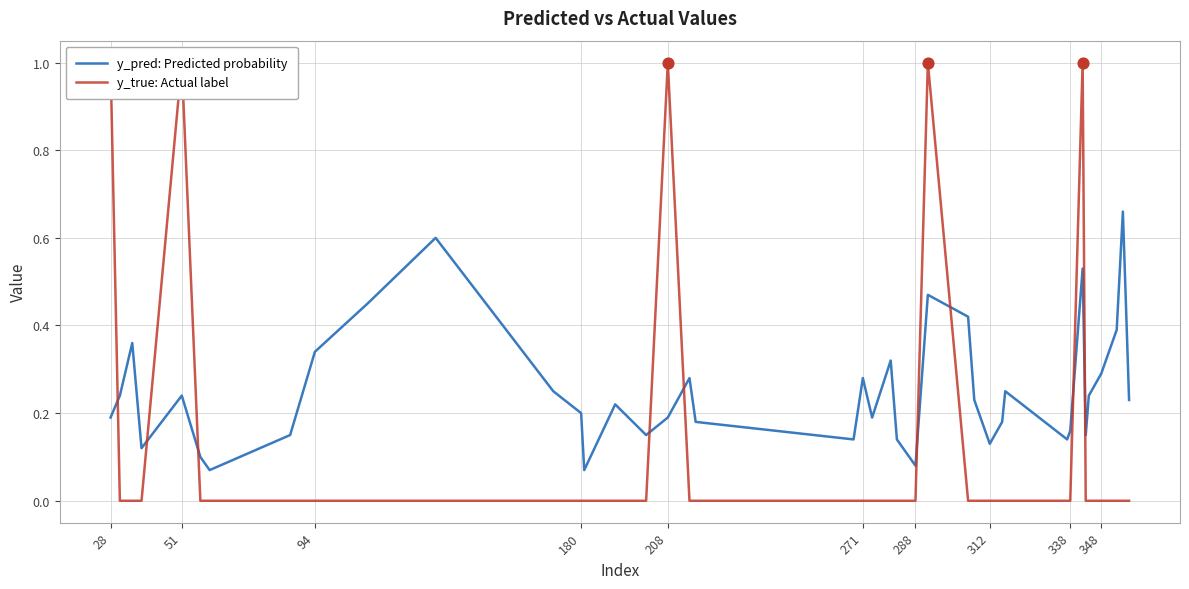

What are all the series names shown in the legend?

y_pred: Predicted probability, y_true: Actual label